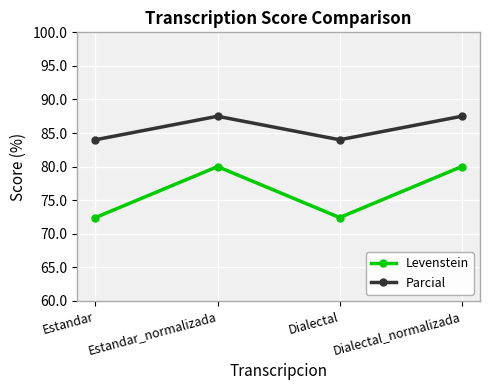

How many interior local valleys does the Levenstein series have?

1